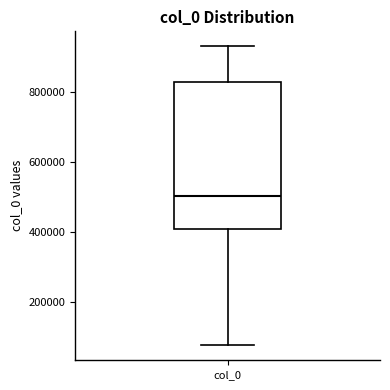

Read this box plot against the y-axis: the position of the median line, the range covered by the box, and the ends of both whiskers. The values are not printed on the chart, so give them approximately, as read against the axis.

median 500000, box 420000 to 820000, whiskers 80000 to 940000